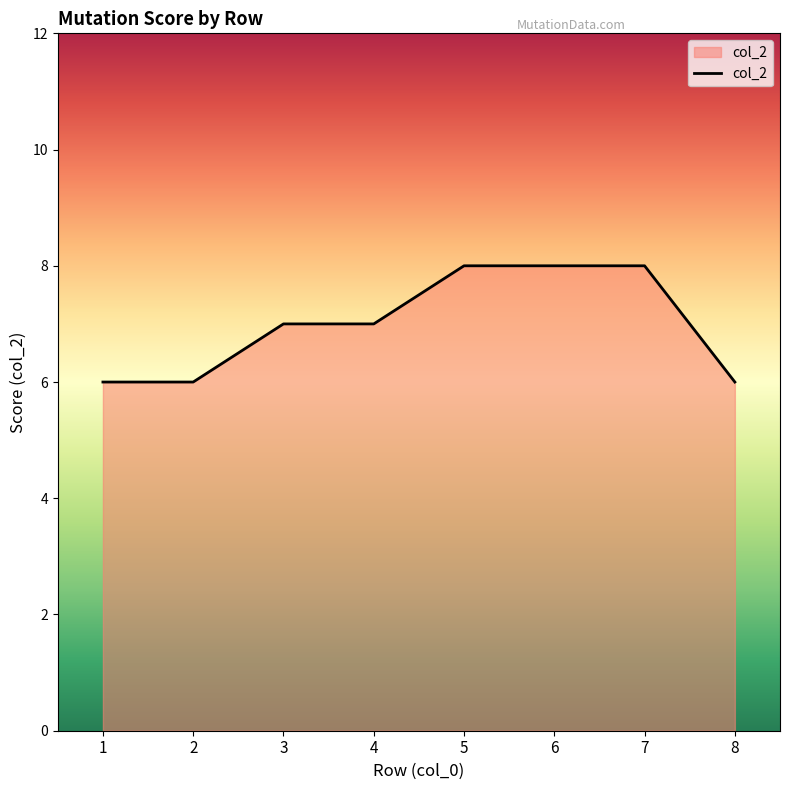

How many lines are shown in the chart?

1